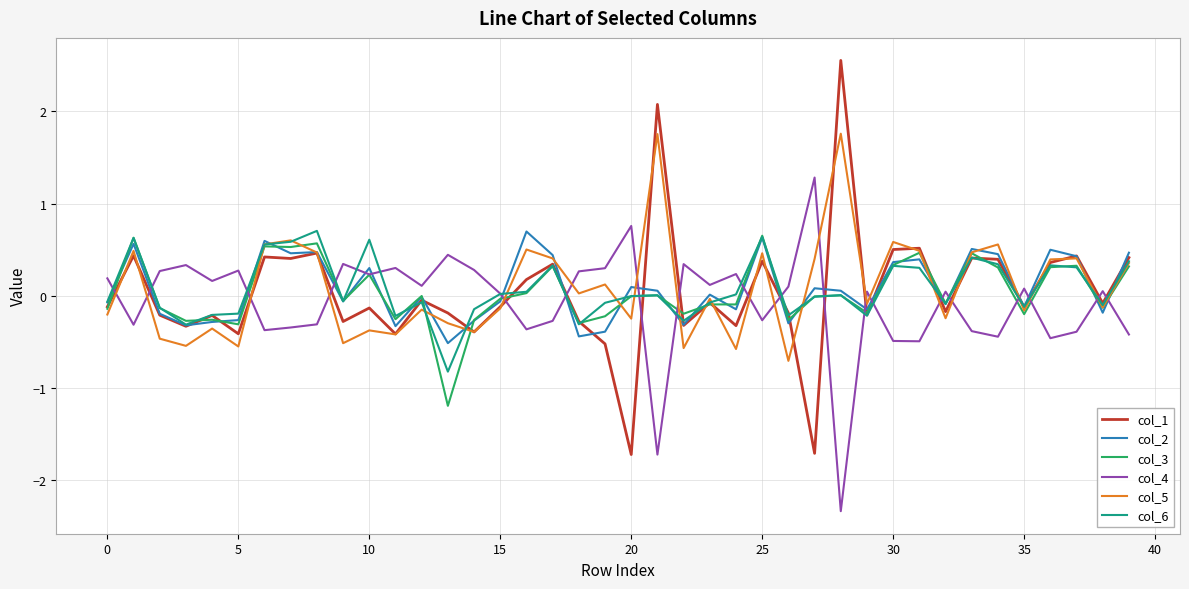

True or false: col_4 and col_1 cross at least once.

True